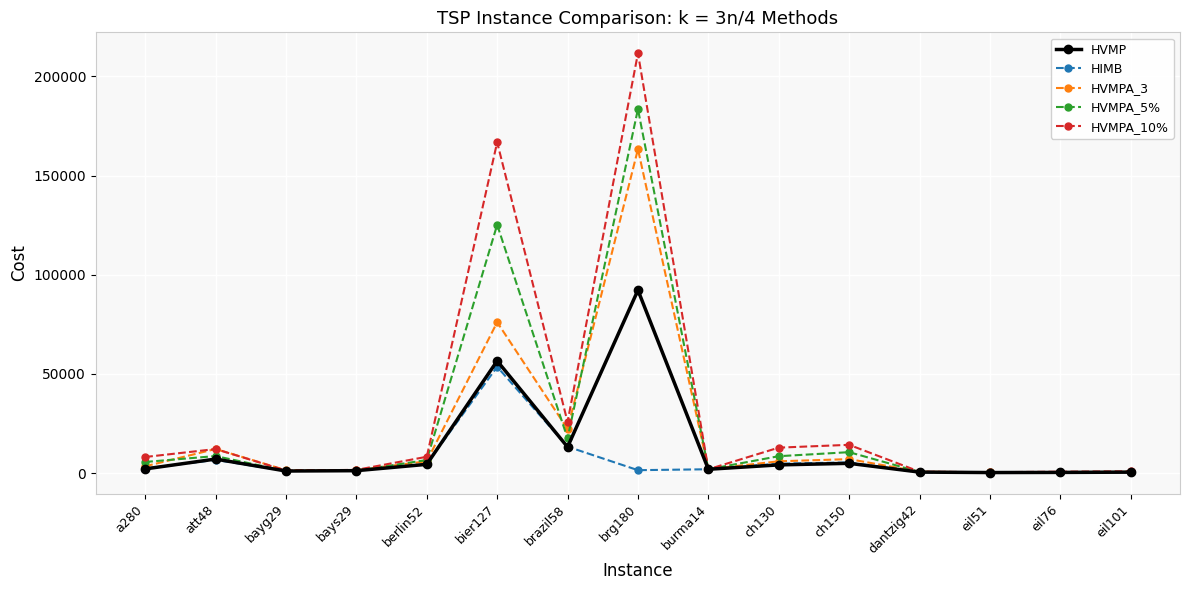

Where does the HIMB series first go above 1953?

a280